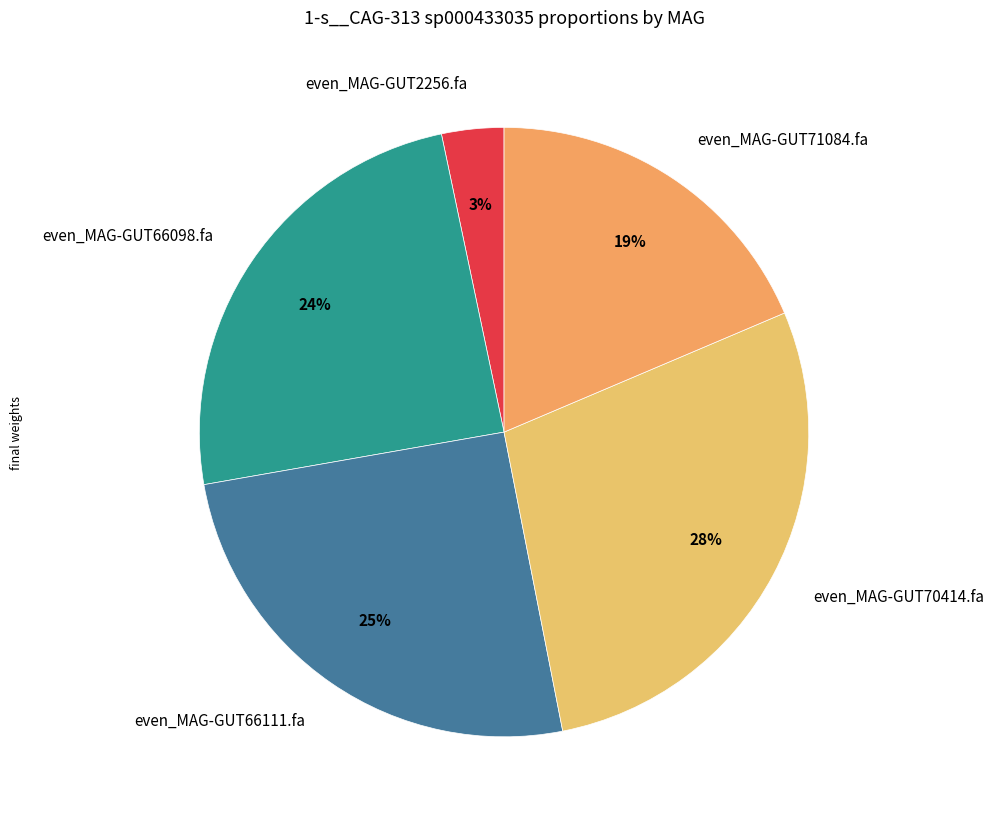

True or false: even_MAG-GUT66098.fa accounts for 24% of the total.

True